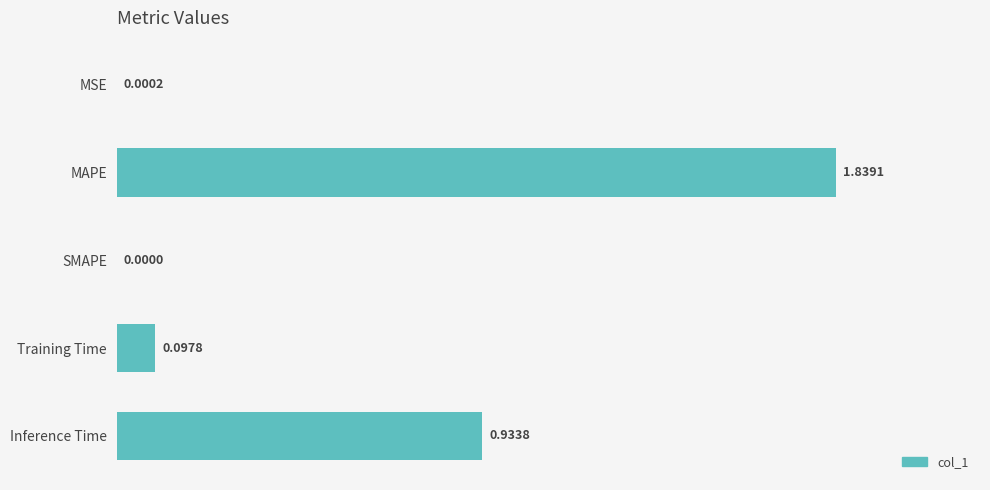

Which label corresponds to the largest value in the chart?

MAPE